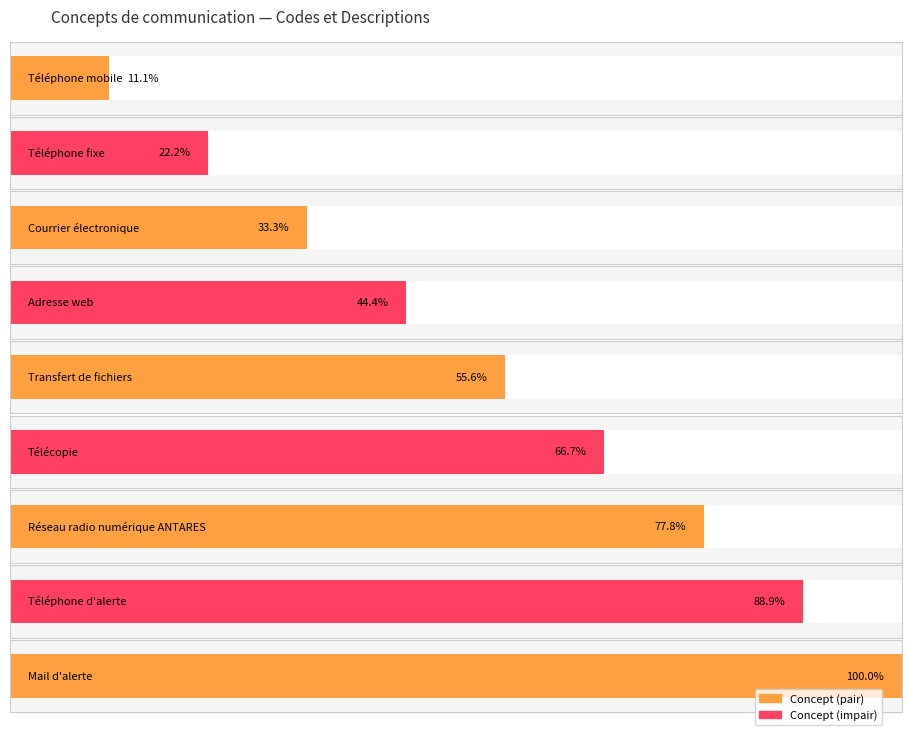

List the labels in order of value, smallest first.

Téléphone mobile, Téléphone fixe, Courrier électronique, Adresse web, Transfert de fichiers, Télécopie, Réseau radio numérique ANTARES, Téléphone d'alerte, Mail d'alerte